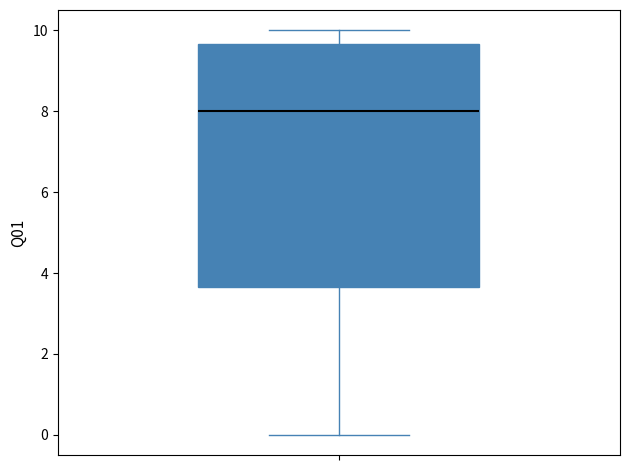

Read this box plot against the y-axis: the position of the median line, the range covered by the box, and the ends of both whiskers. The values are not printed on the chart, so give them approximately, as read against the axis.

median 8.0, box 3.6 to 9.6, whiskers 0.0 to 10.0